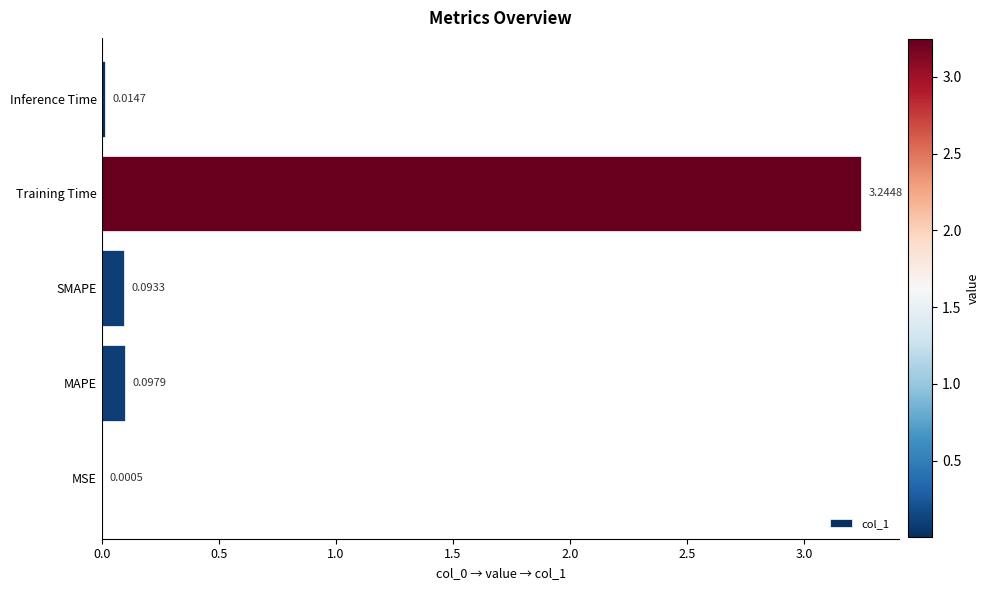

At which label is the value closest to 1?

MAPE